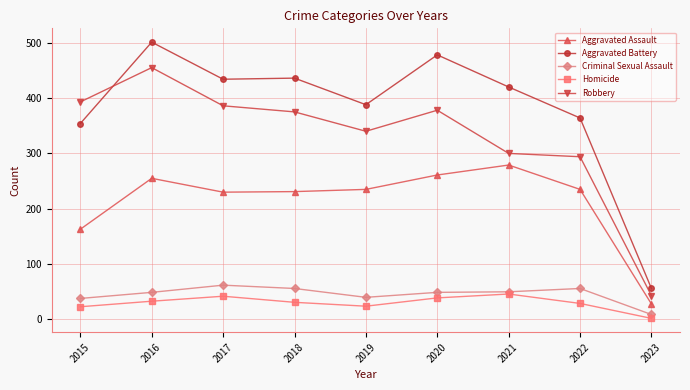

At which category is the sum across all series the highest?

2016